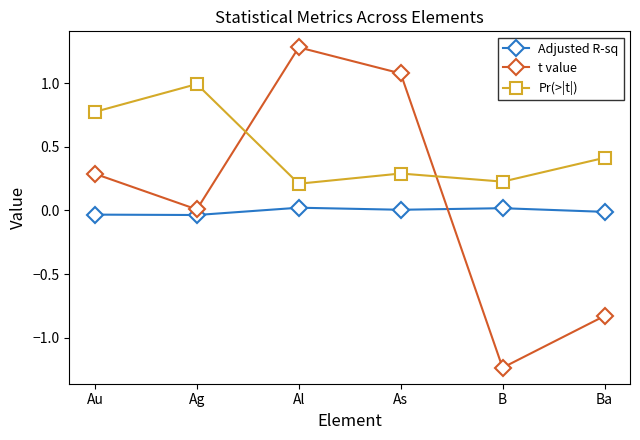

Which category has the highest value across all series?

Al